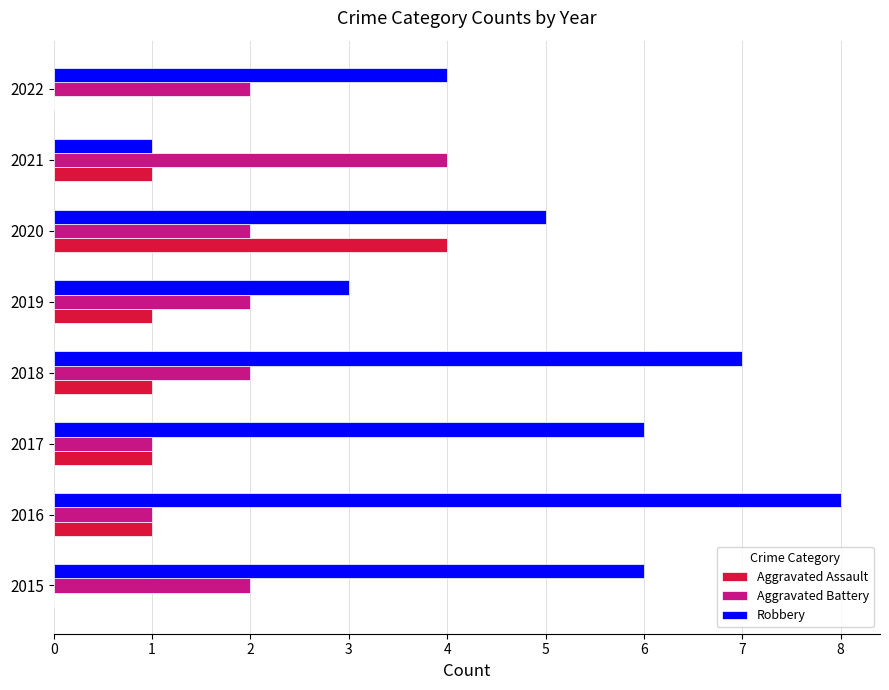

What is the maximum value shown in the chart?

8